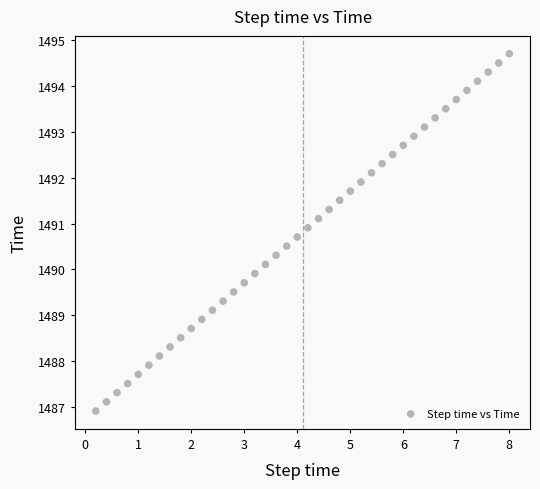

What is the range of Y values (max minus min)?

7.8